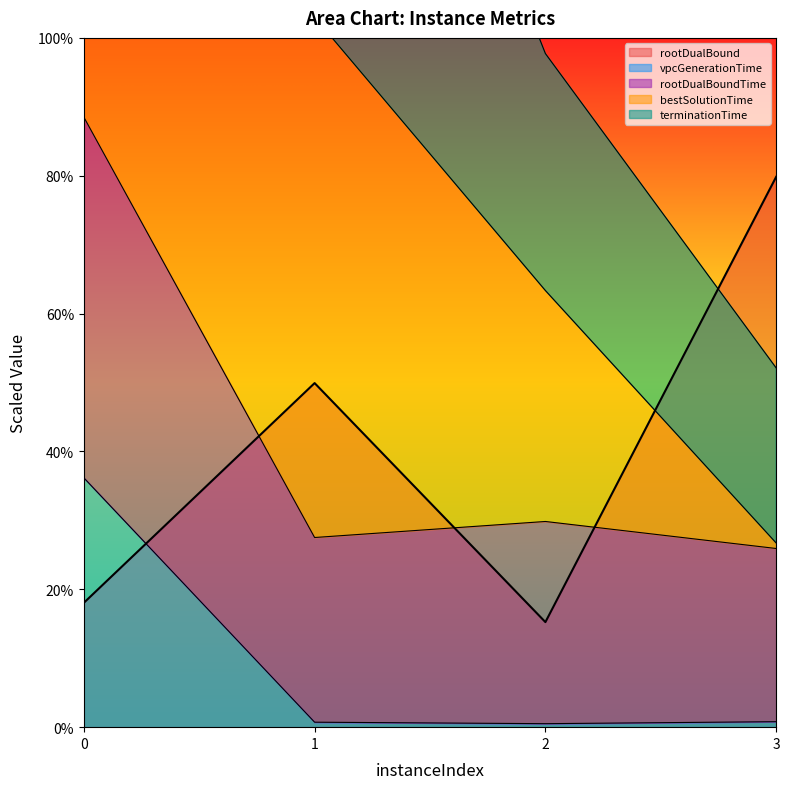

Rank the categories by rootDualBound value from highest to lowest.

3, 1, 0, 2